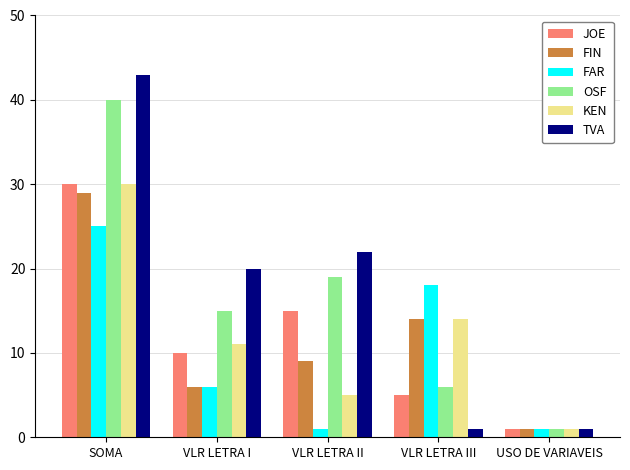

What is the difference between the maximum and minimum values in the FAR series?

24